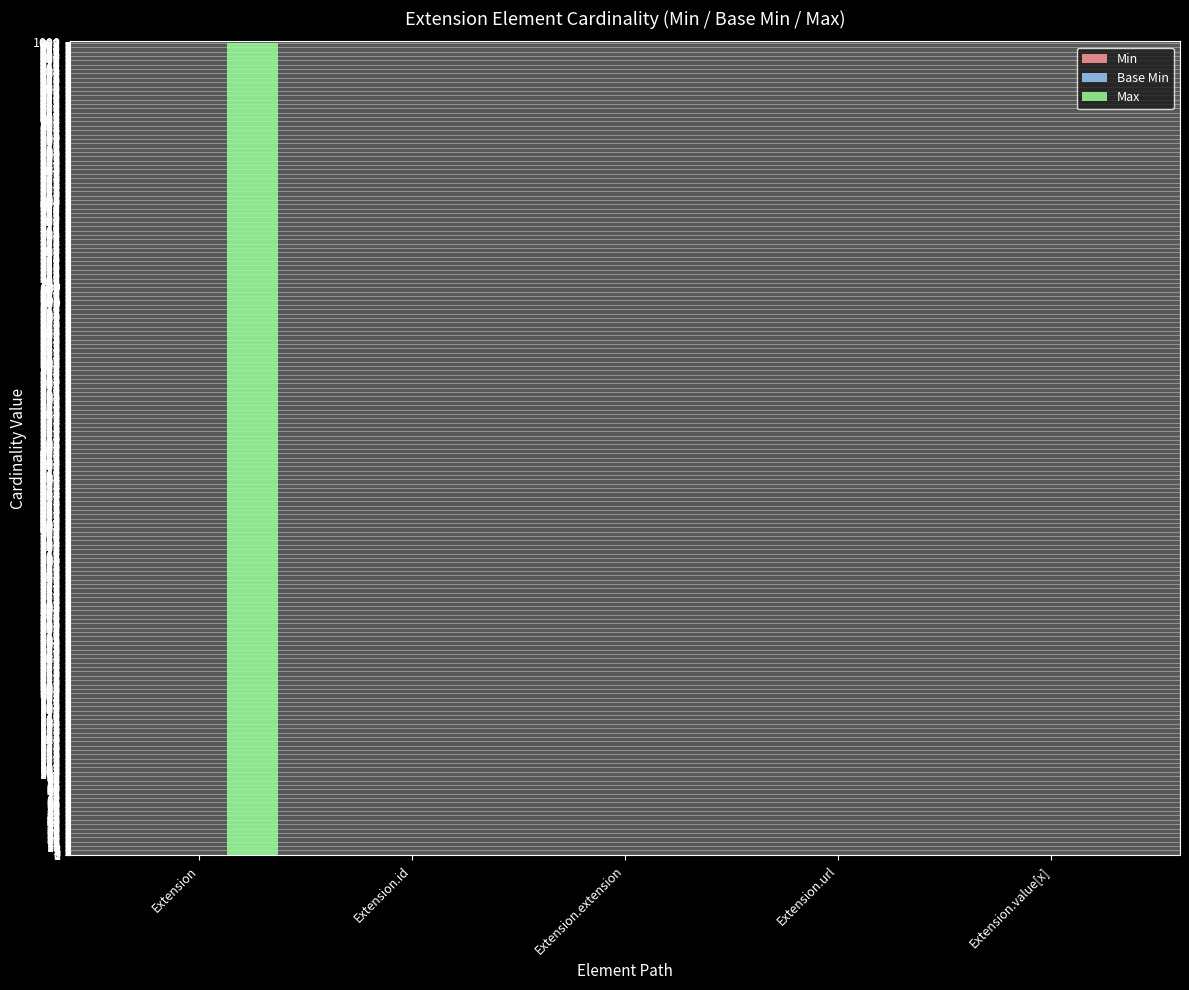

Are the bars horizontal?

No